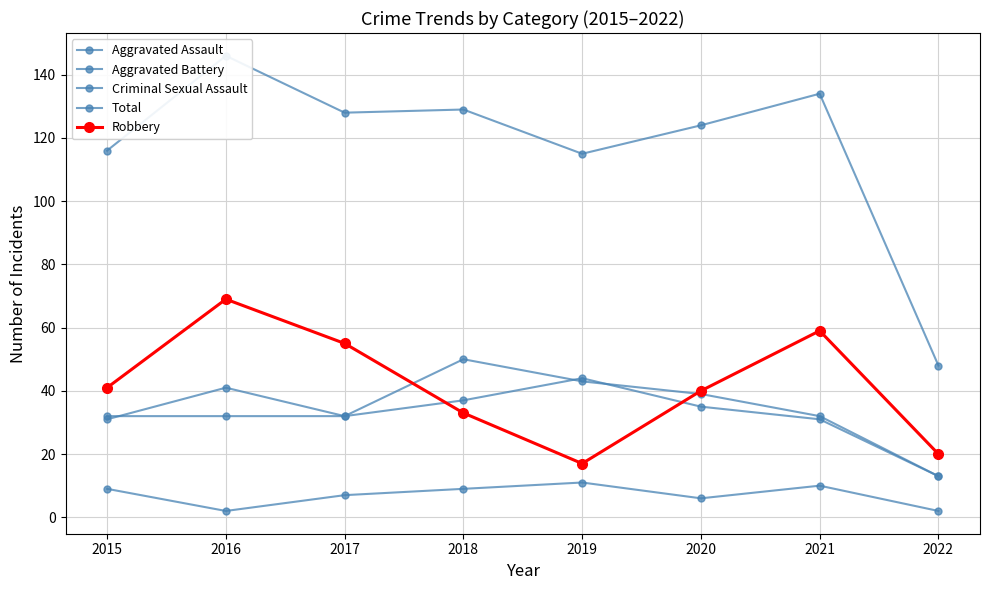

At which label does Robbery reach its minimum?

2019